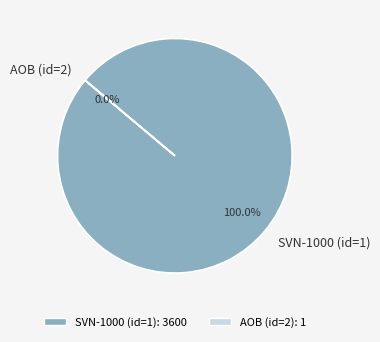

What is the largest slice in the pie chart?

SVN-1000 (id=1)